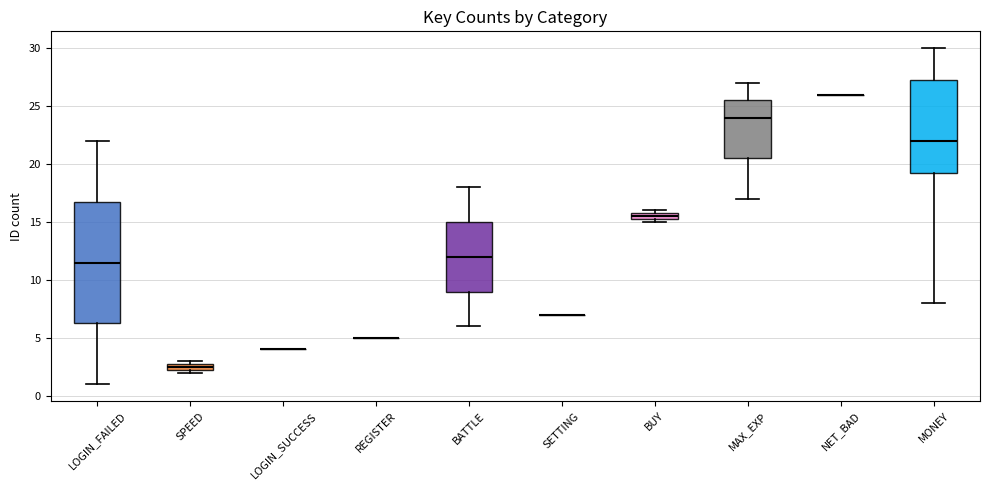

Which box is the tallest, from its lower edge to its upper edge?

LOGIN_FAILED